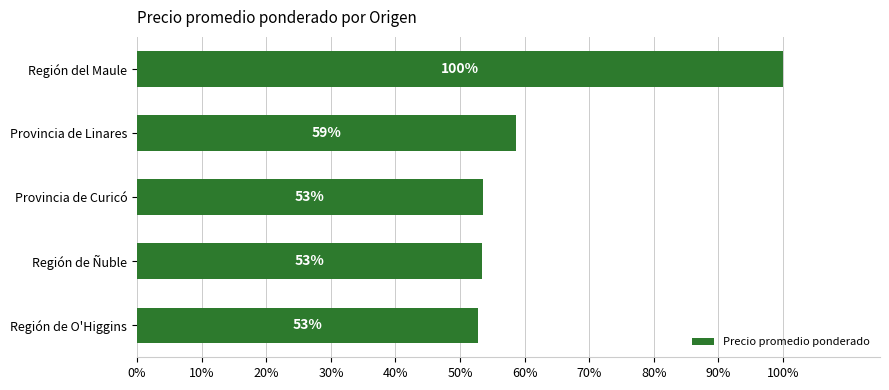

How many data points are above 53?

4